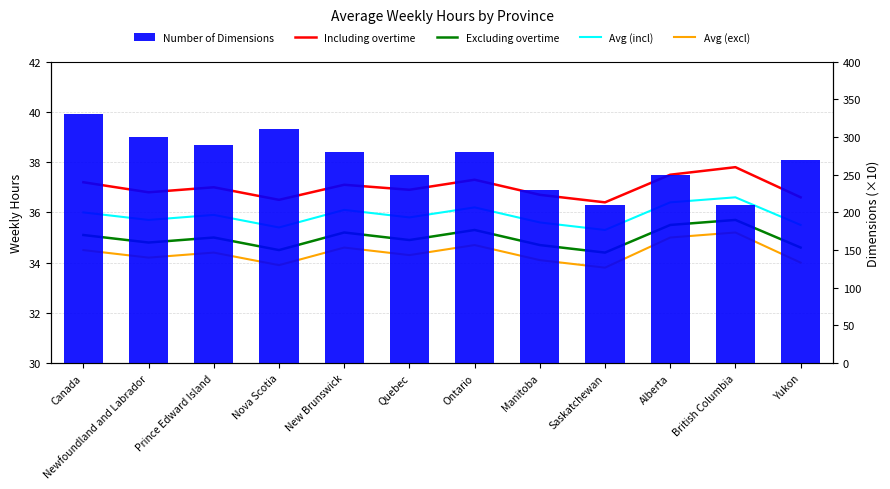

The Number of Dimensions series shows 414.3 at Prince Edward Island. True or false?

False